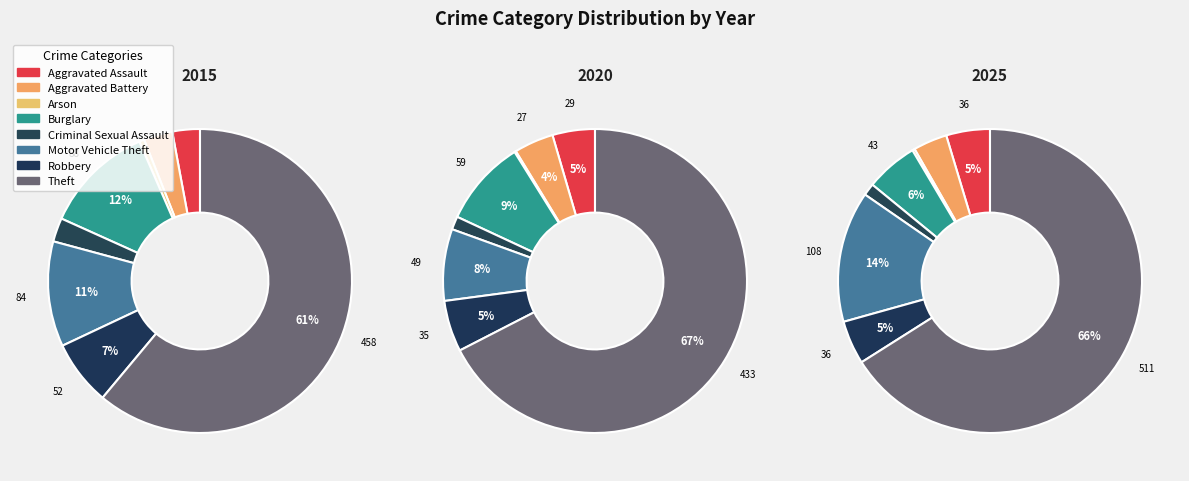

How many slices are in this pie chart?

8